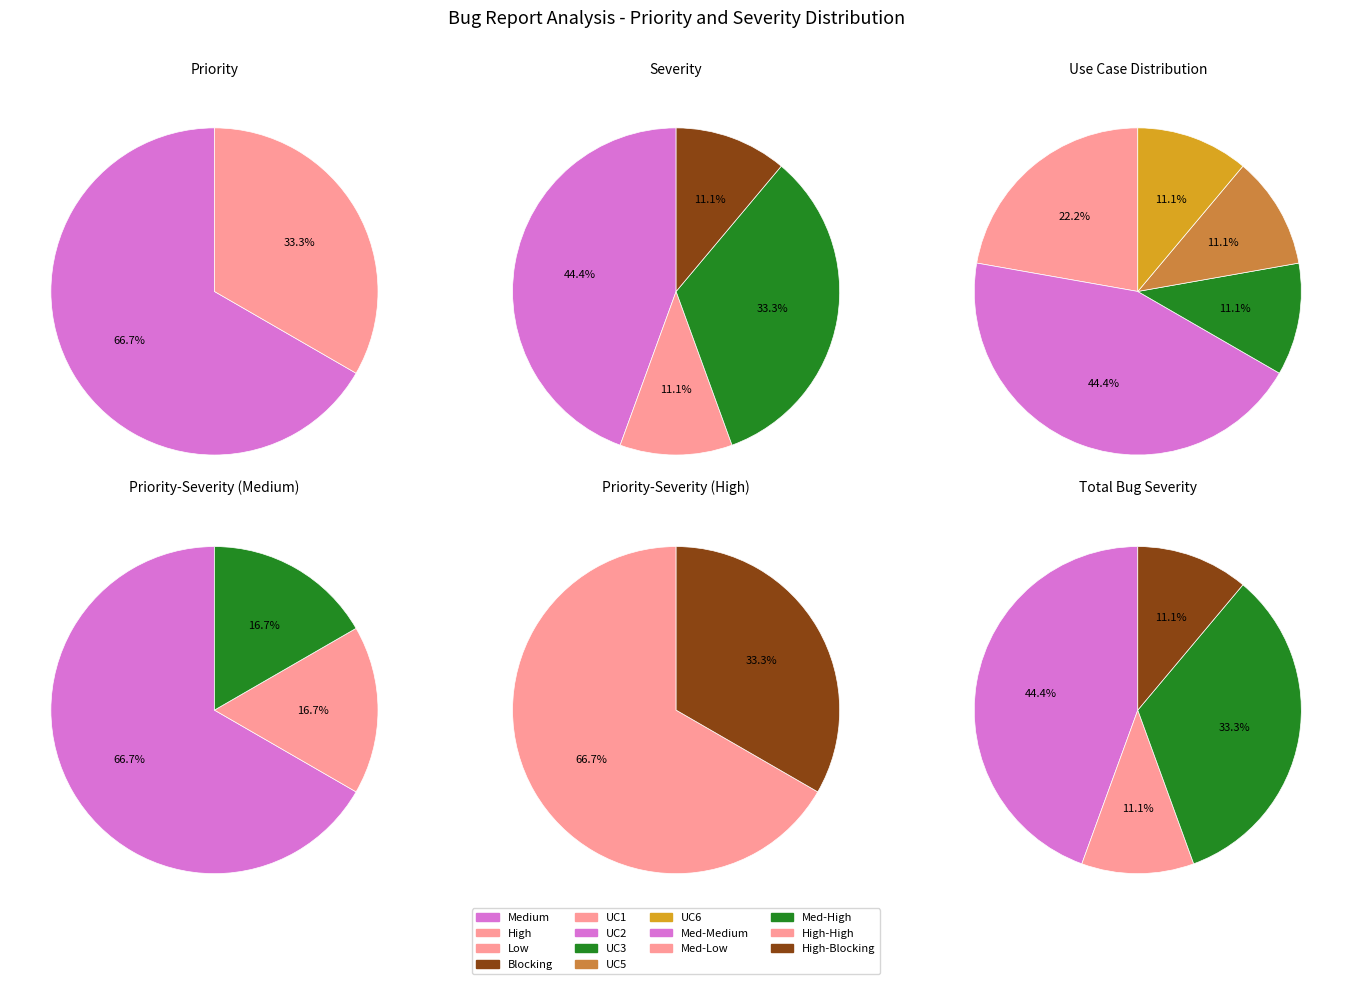

Rank the categories by value from highest to lowest.

Medium, High